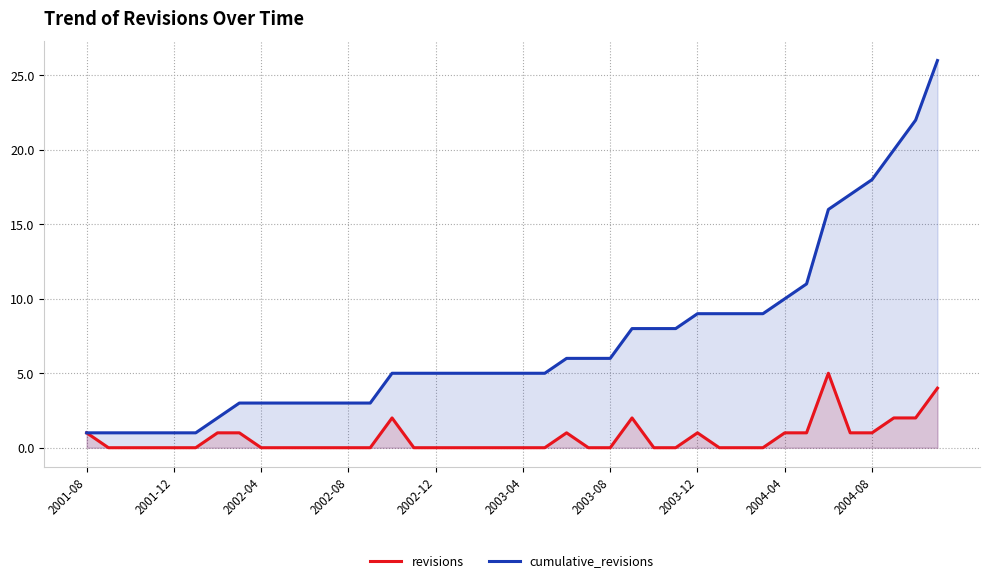

Is it true that revisions equals 1 at 2004-04?

True